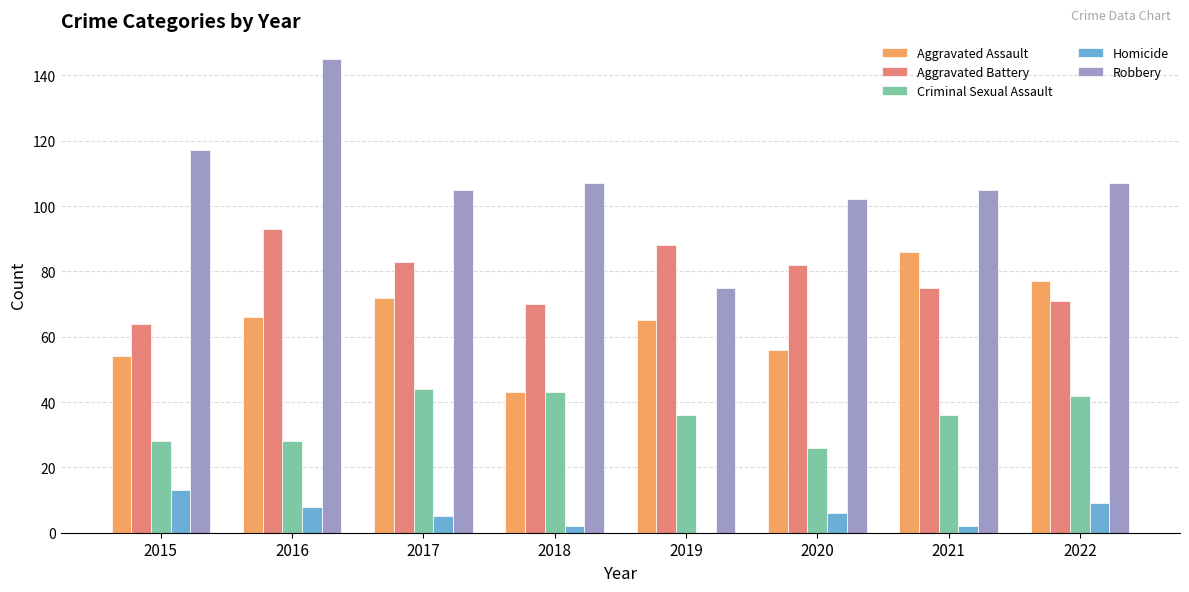

Reading left to right, transcribe all the data shown in this chart.

Aggravated Assault: 54	66	72	43	65	56	86	77
Aggravated Battery: 64	93	83	70	88	82	75	71
Criminal Sexual Assault: 28	28	44	43	36	26	36	42
Homicide: 13	8	5	2	0	6	2	9
Robbery: 117	145	105	107	75	102	105	107